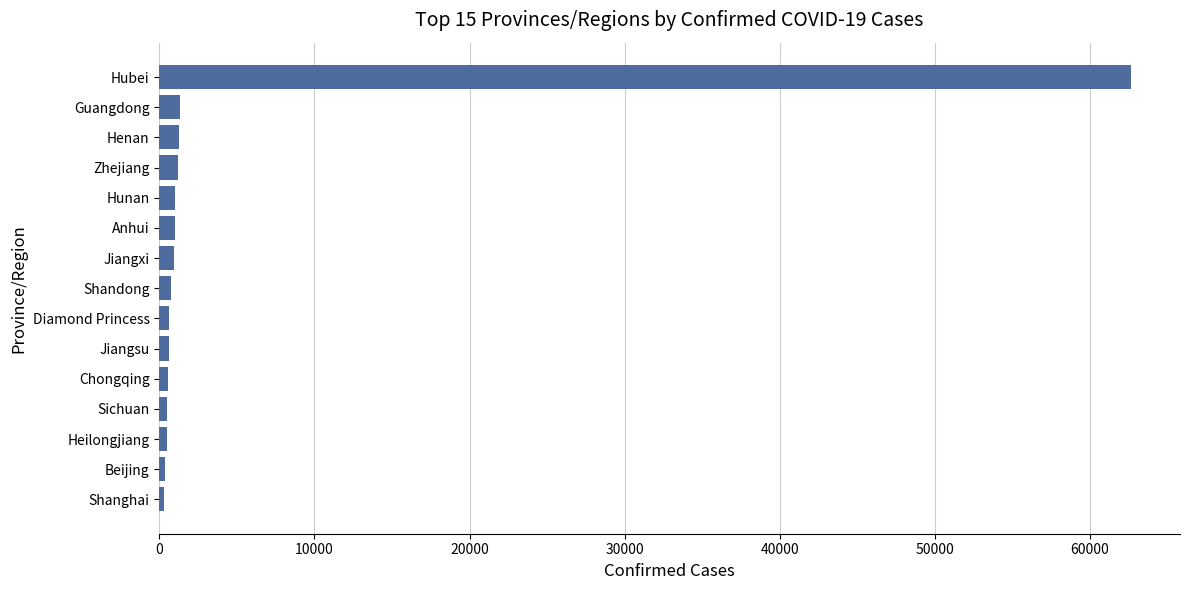

What is the difference between the maximum and minimum values?

62328